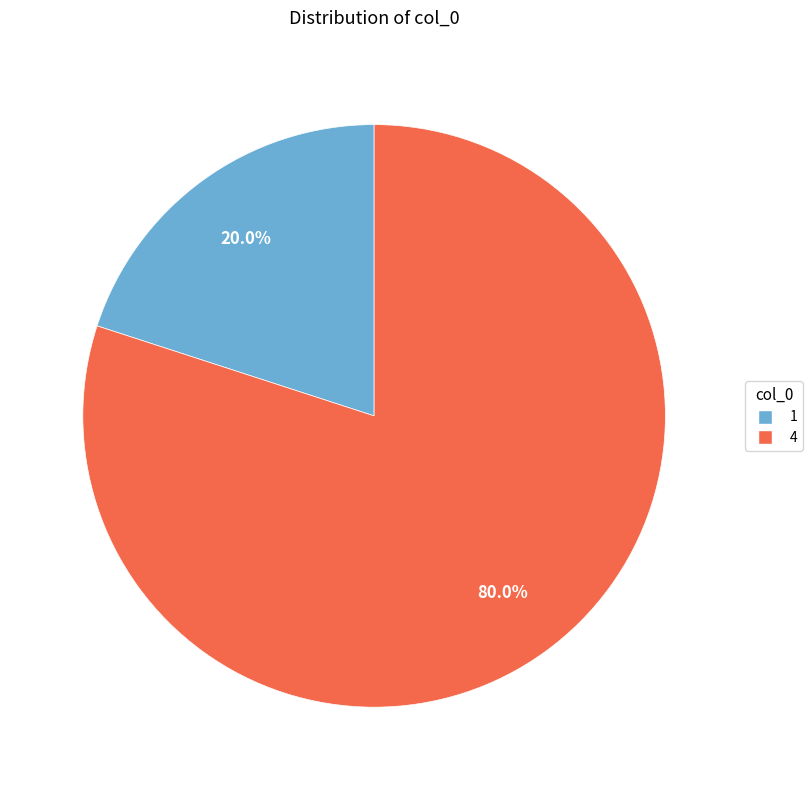

True or false: 4 accounts for 80% of the total.

True